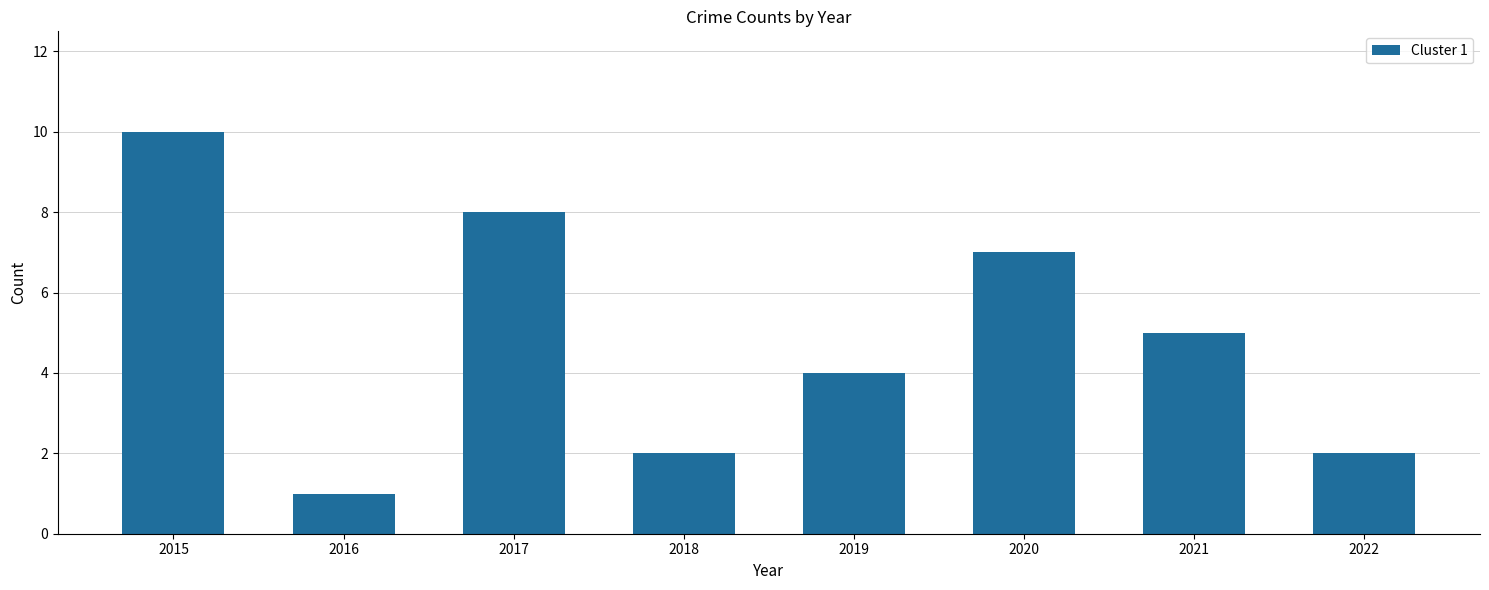

Which label corresponds to the smallest value in the chart?

2016